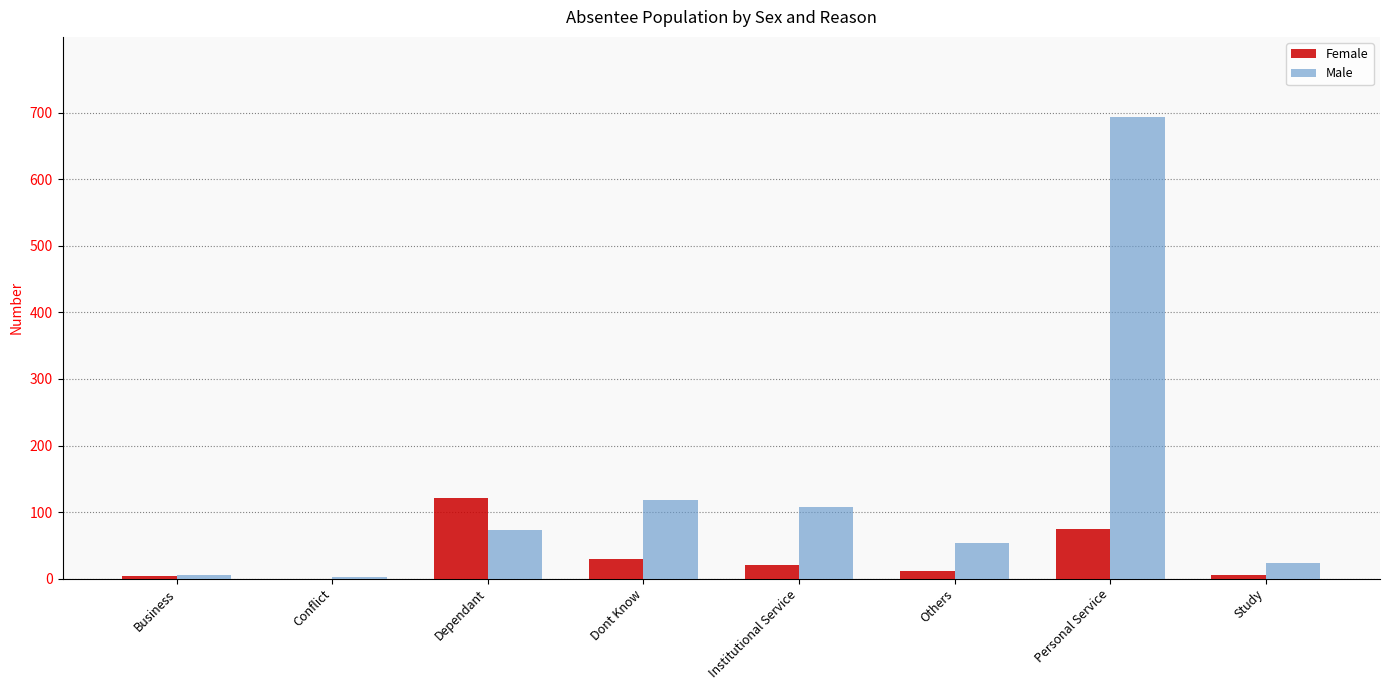

What is the maximum value for Male?

694